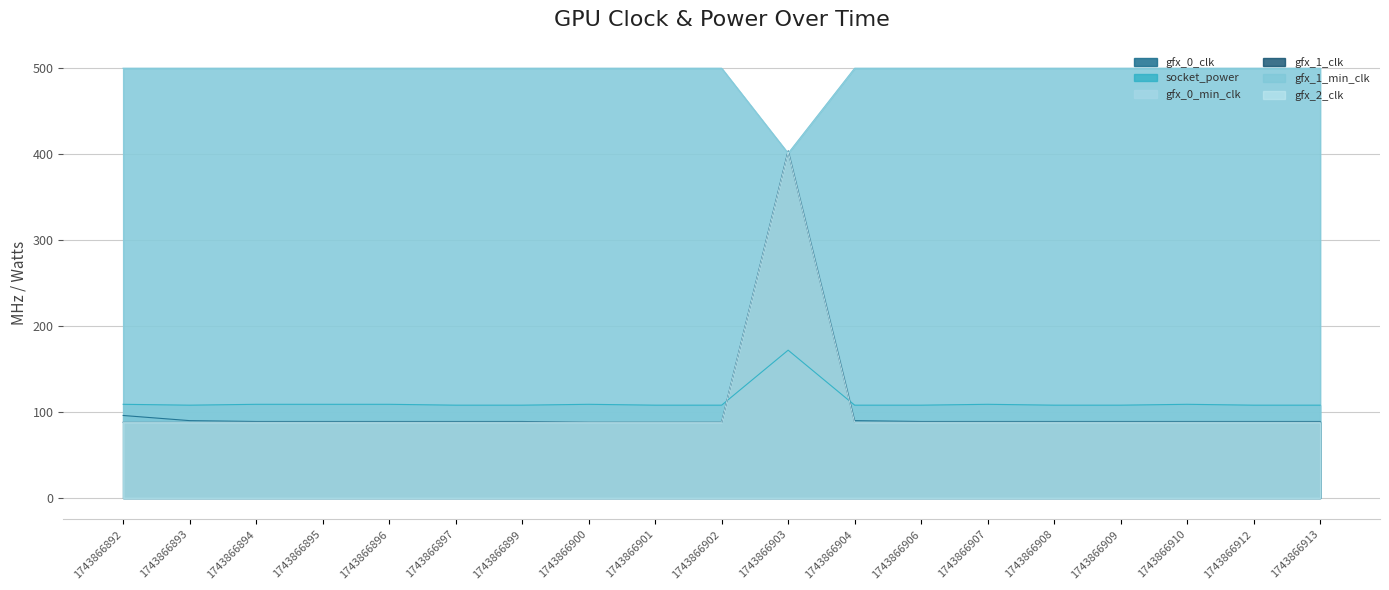

What is the difference between the maximum and minimum values in the socket_power series?

64